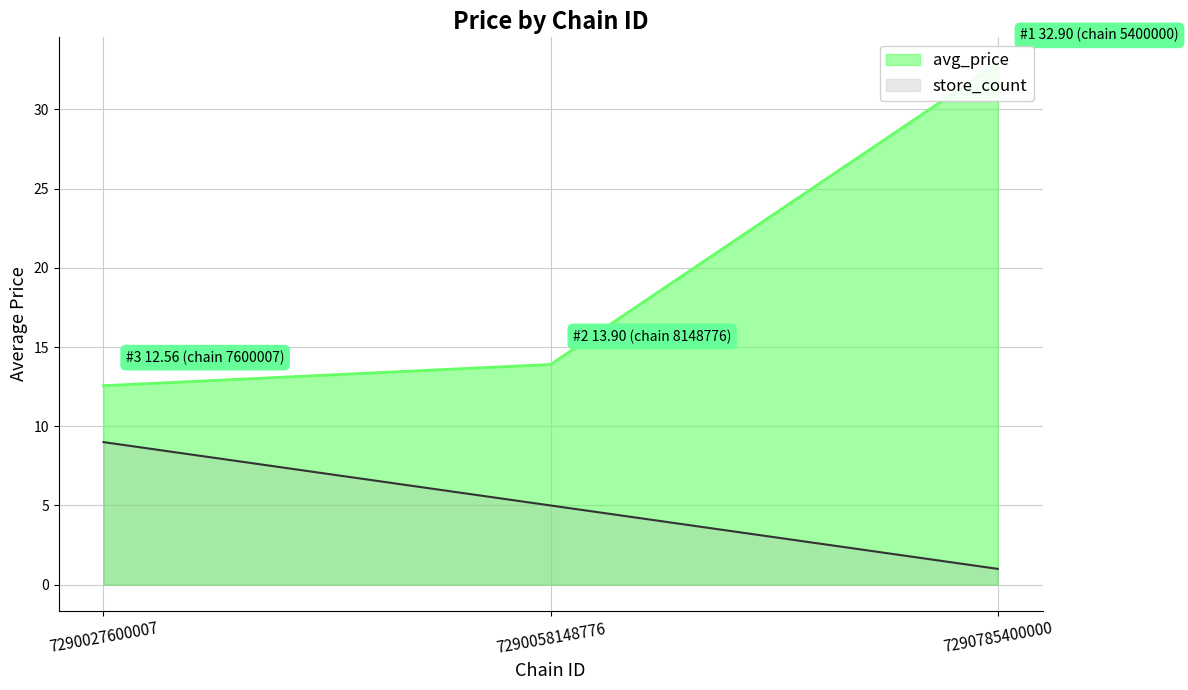

Is it true that the value at 7290785400000 is 32.9?

True